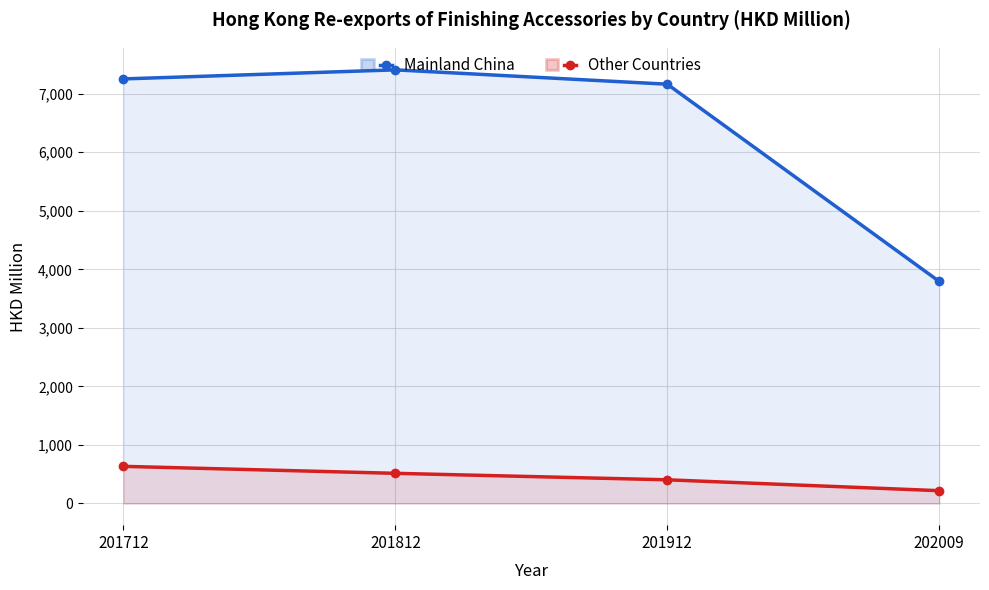

Which series has the largest range (max minus min)?

Mainland China